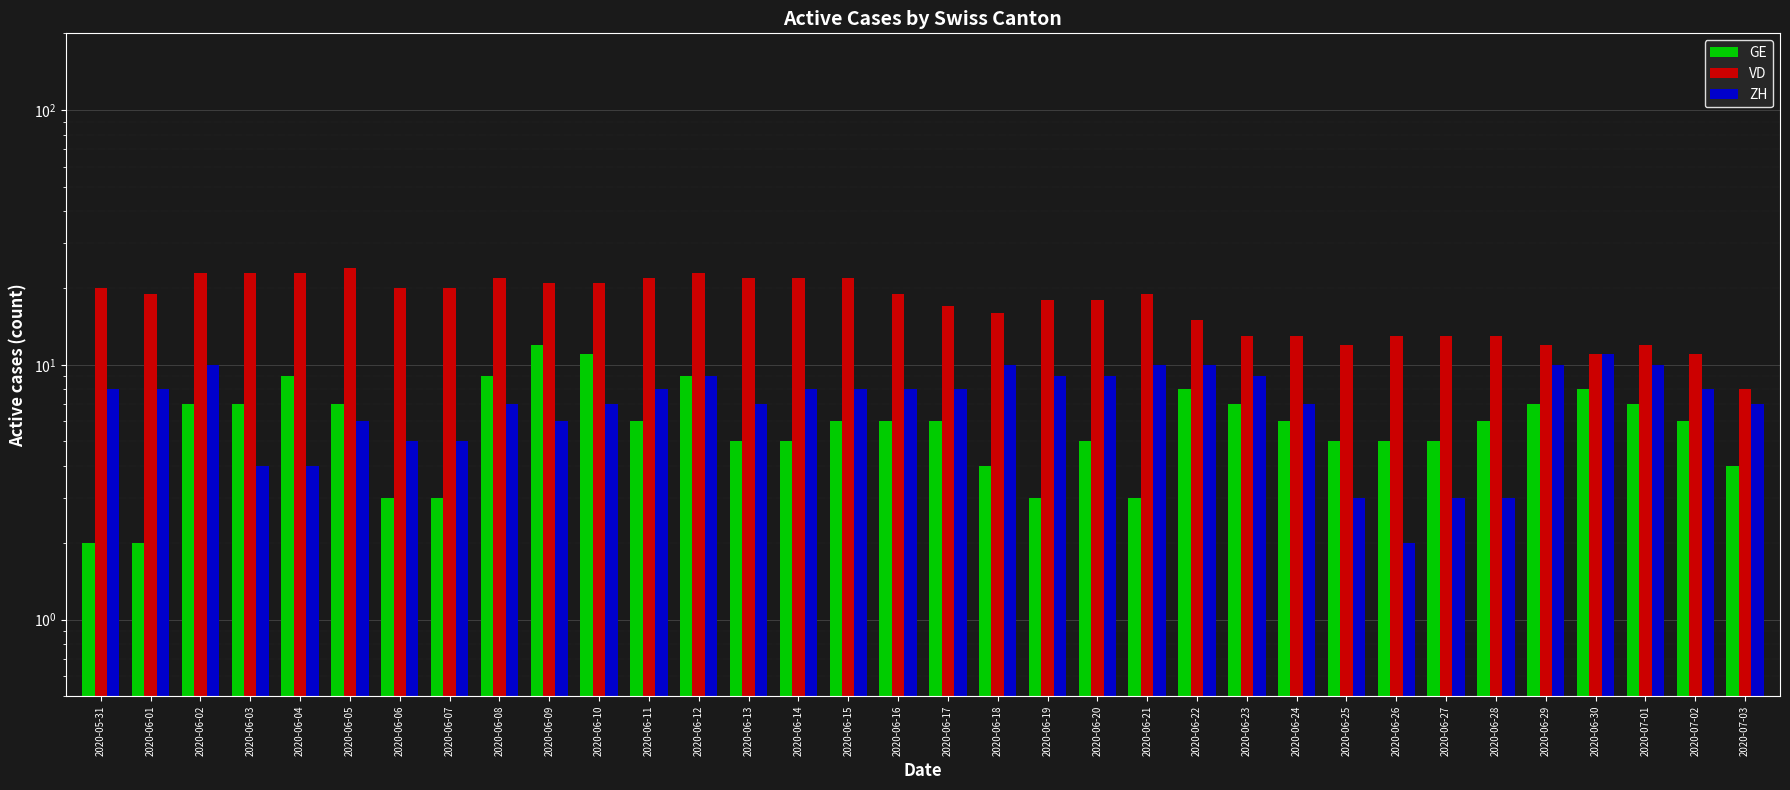

What is the lowest value of the GE series?

2